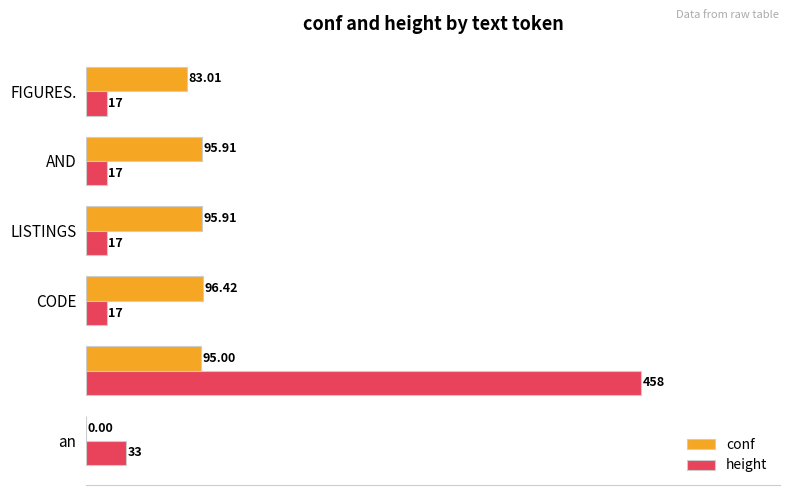

What are all the series names shown in the legend?

conf, height